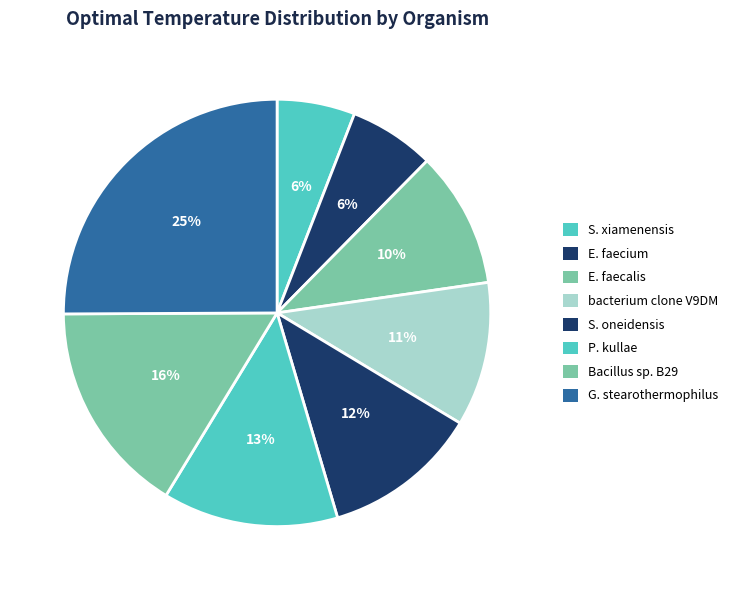

How many segments does this pie chart have?

8